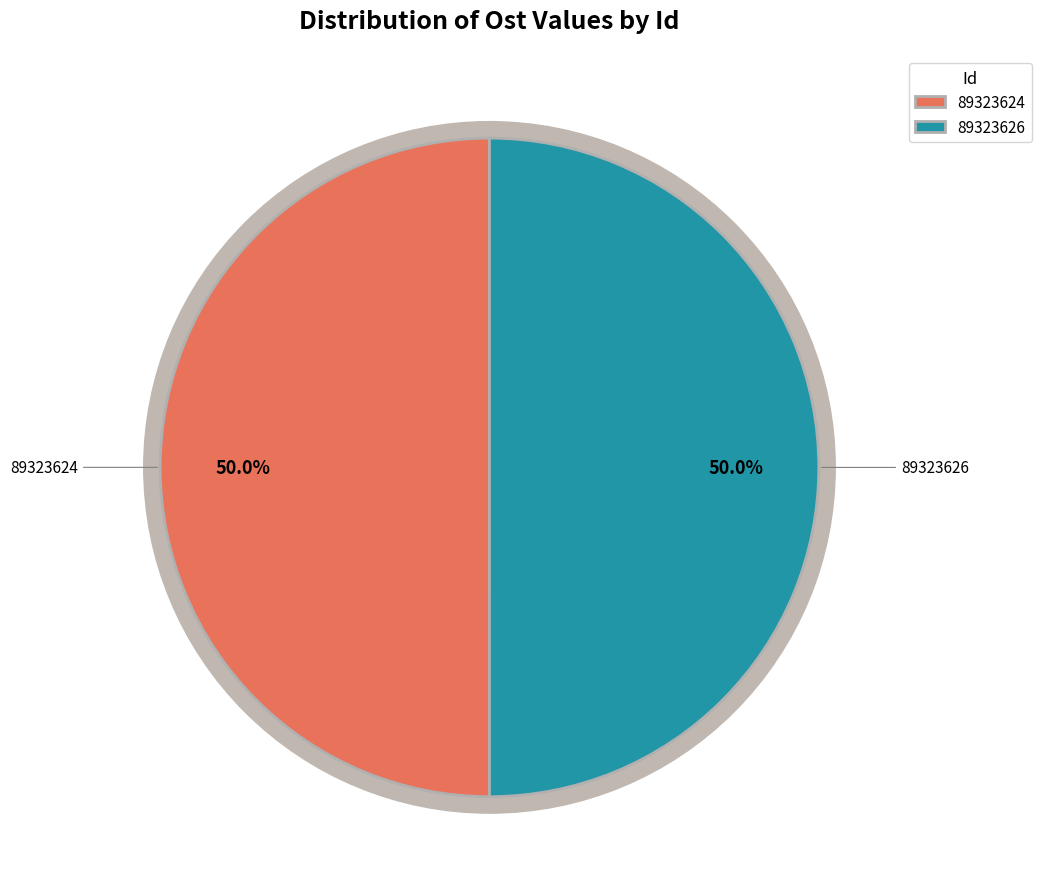

Which slice is the smallest?

89323624